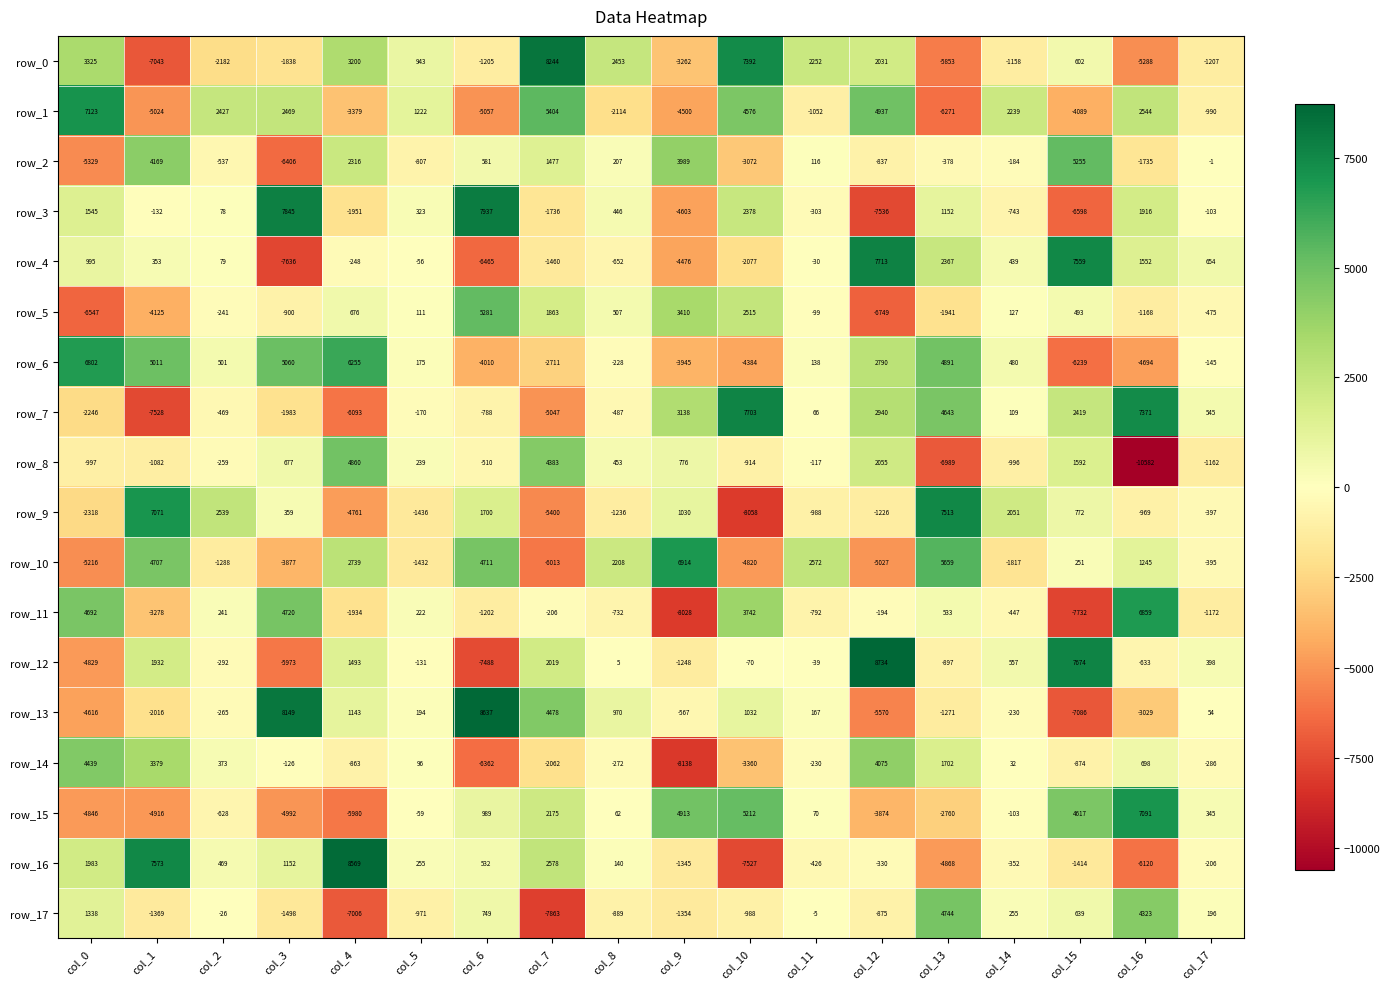

Rank the categories by row_12 value from lowest to highest.

col_6, col_3, col_0, col_9, col_13, col_16, col_2, col_5, col_10, col_11, col_8, col_17, col_14, col_4, col_1, col_7, col_15, col_12